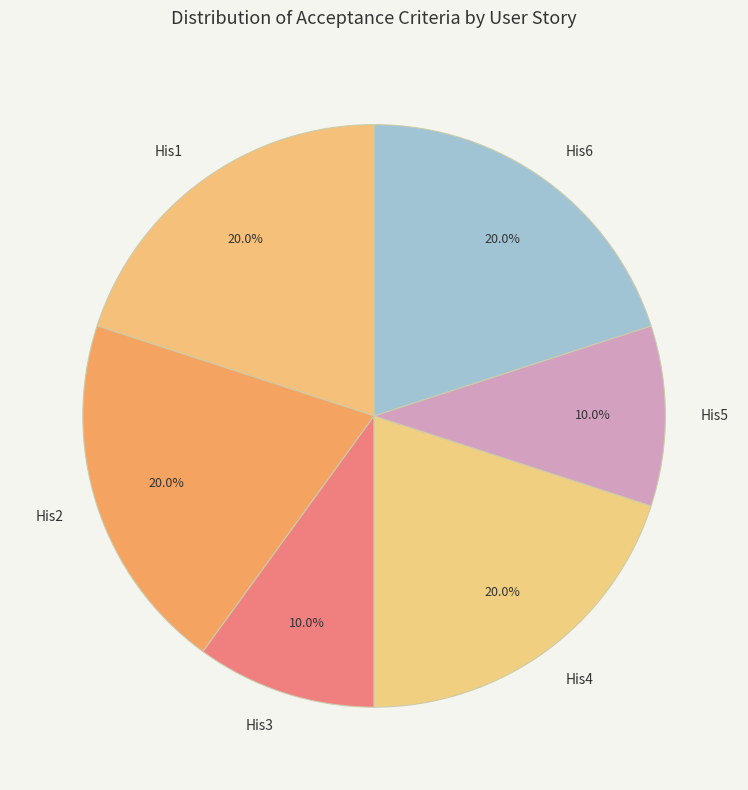

To the nearest percent, what is the difference between the largest and smallest slice percentages?

10%